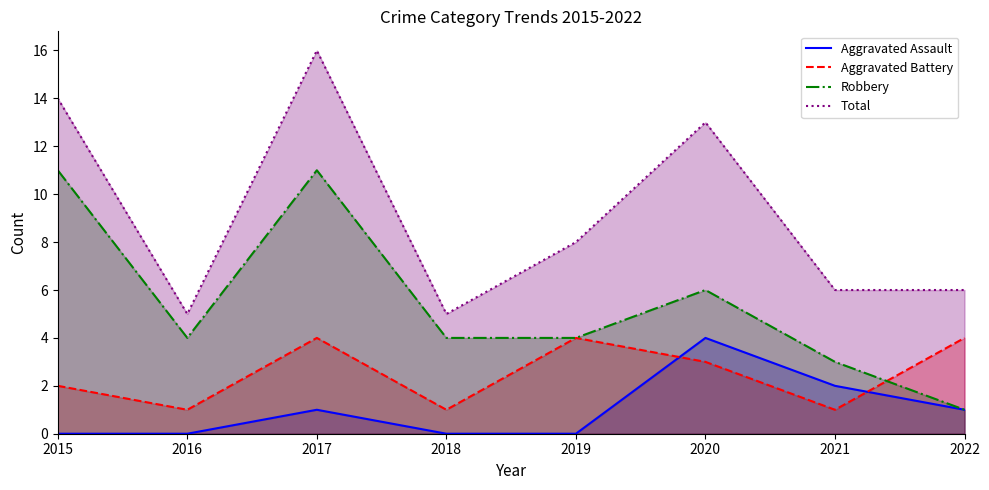

What are all the series names shown in the legend?

Aggravated Assault, Aggravated Battery, Robbery, Total